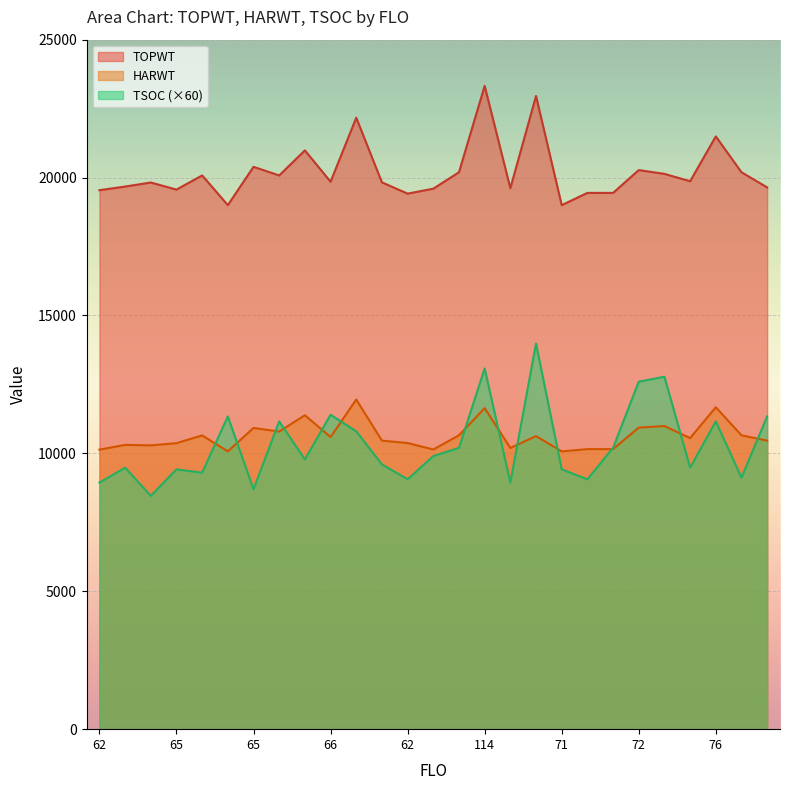

What are all the series names shown in the legend?

TOPWT, HARWT, TSOC (×60)